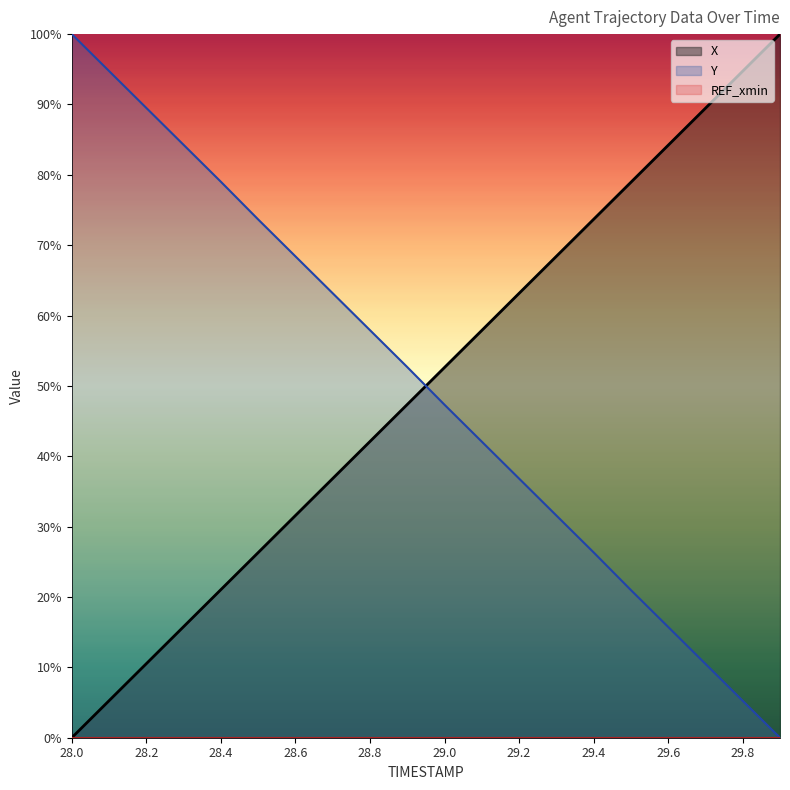

Reading left to right, what are all the values shown in this chart?

X: 0.0	5.3	10.5	15.8	21.0	26.3	31.6	36.8	42.1	47.4	52.6	57.9	63.2	68.4	73.7	78.9	84.2	89.5	94.7	100.0
Y: 100.0	94.8	89.5	84.3	79.0	73.7	68.4	63.2	57.9	52.7	47.3	42.1	36.8	31.6	26.3	21.0	15.7	10.5	5.2	0.0